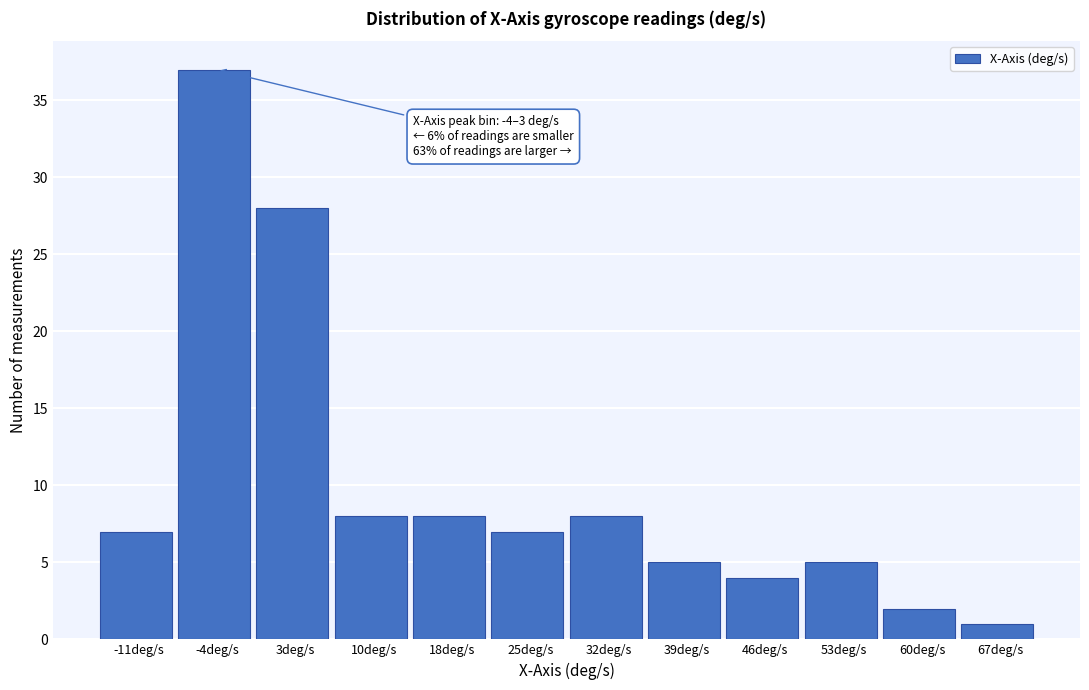

Reading left to right, list all the values displayed in this chart.

7	37	28	8	8	7	8	5	4	5	2	1